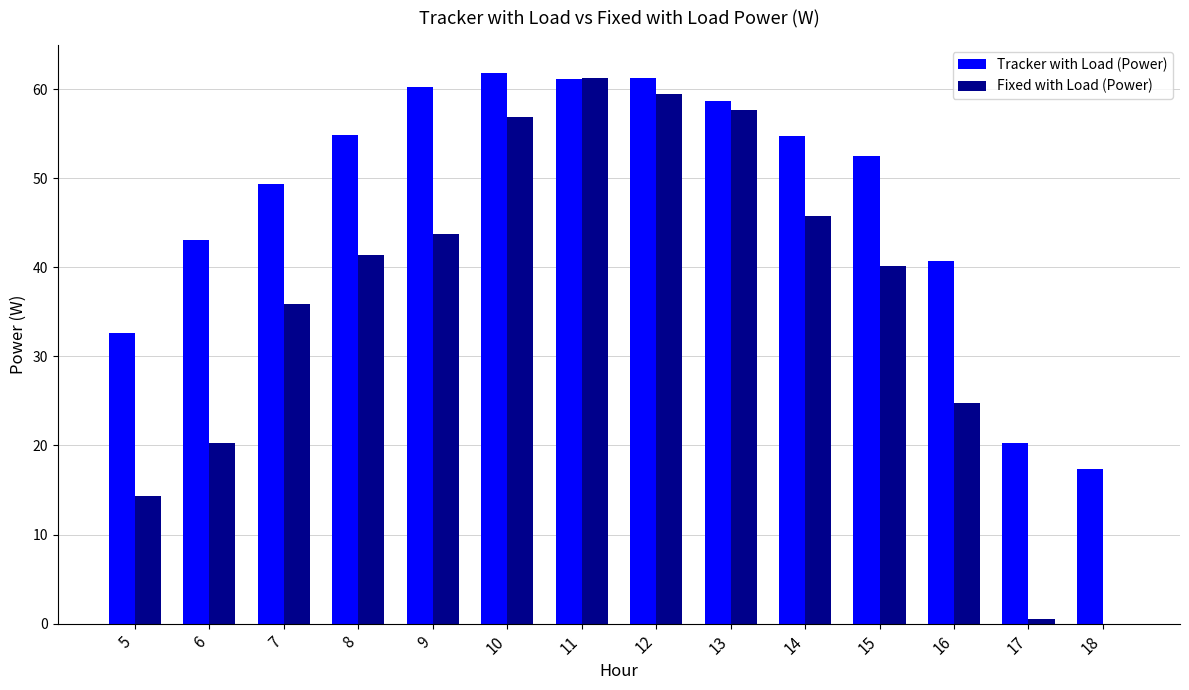

At which label does Tracker with Load (Power) first exceed 54?

8